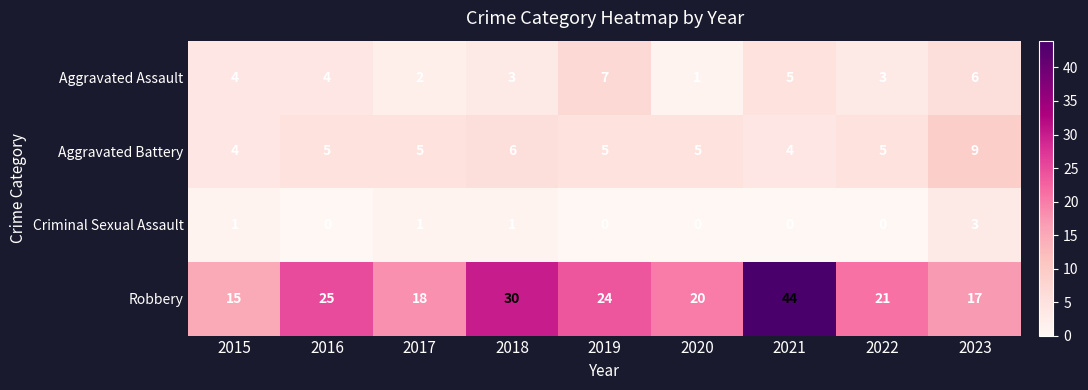

What is the total value across all series at 2017?

26